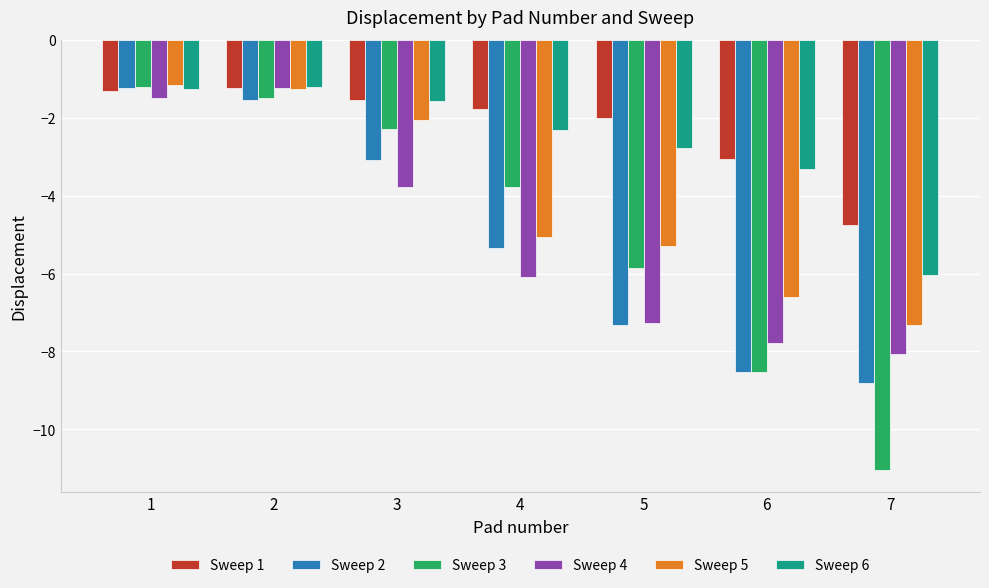

Which series changed the most between 3 and 4?

Sweep 5